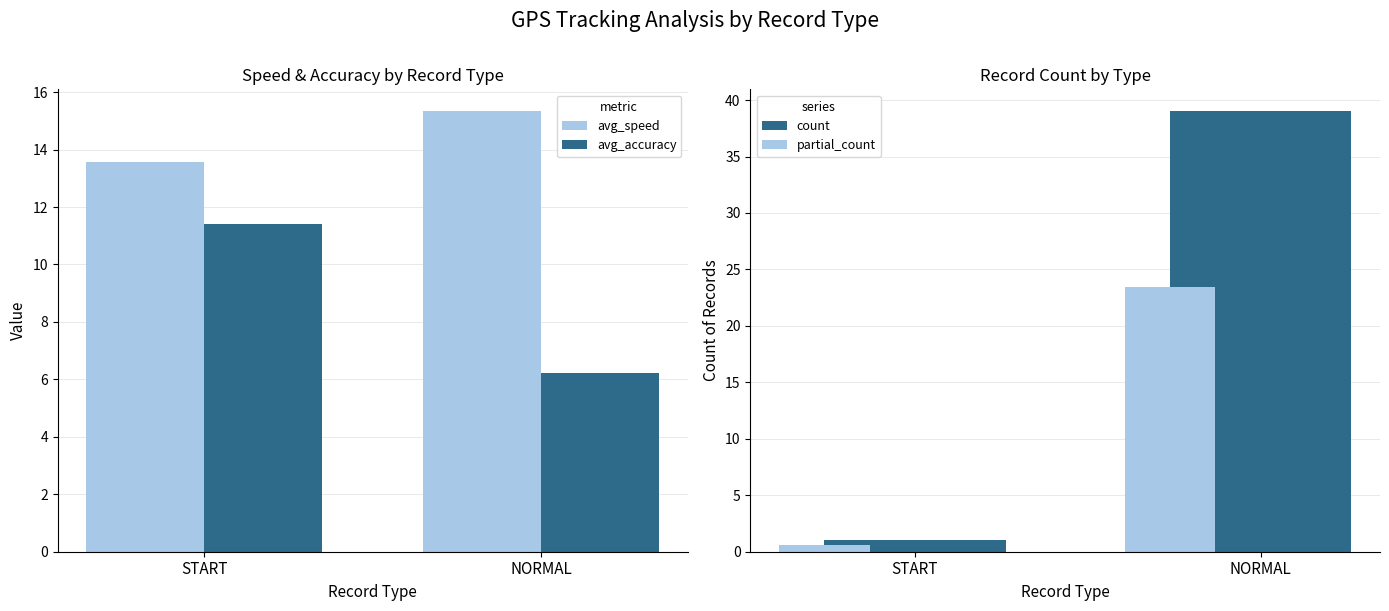

How many data points in avg_speed are above 15?

1